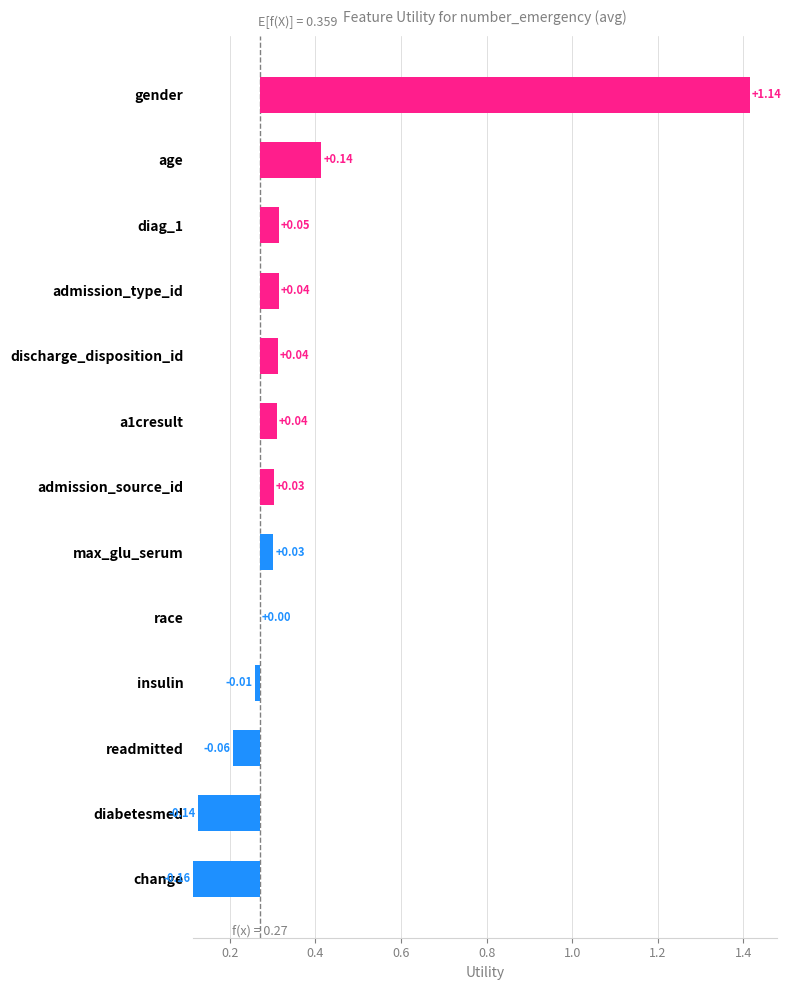

What is the label of the 6th bar from the left?

a1cresult